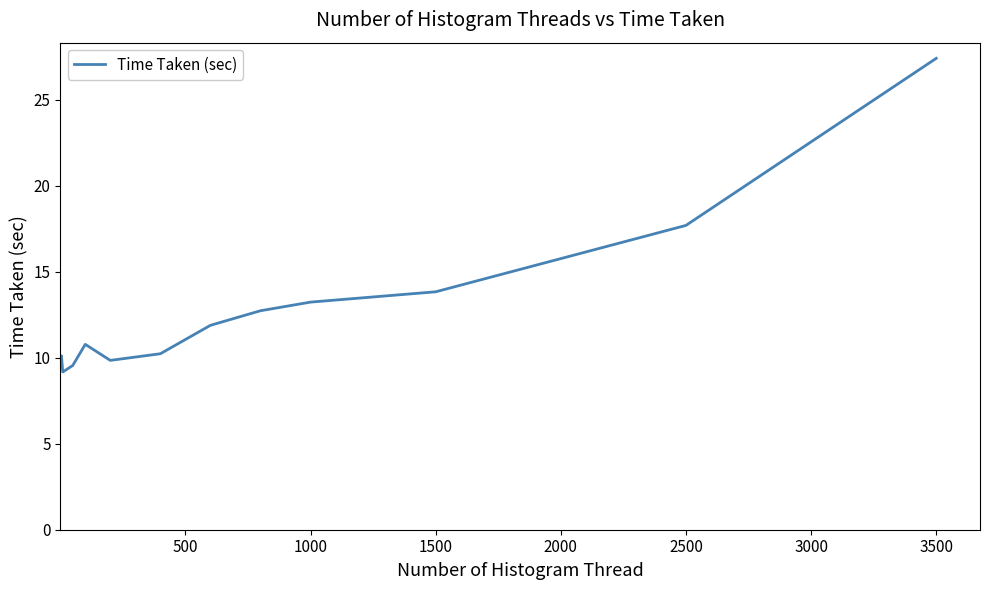

What is the greatest value displayed?

27.4